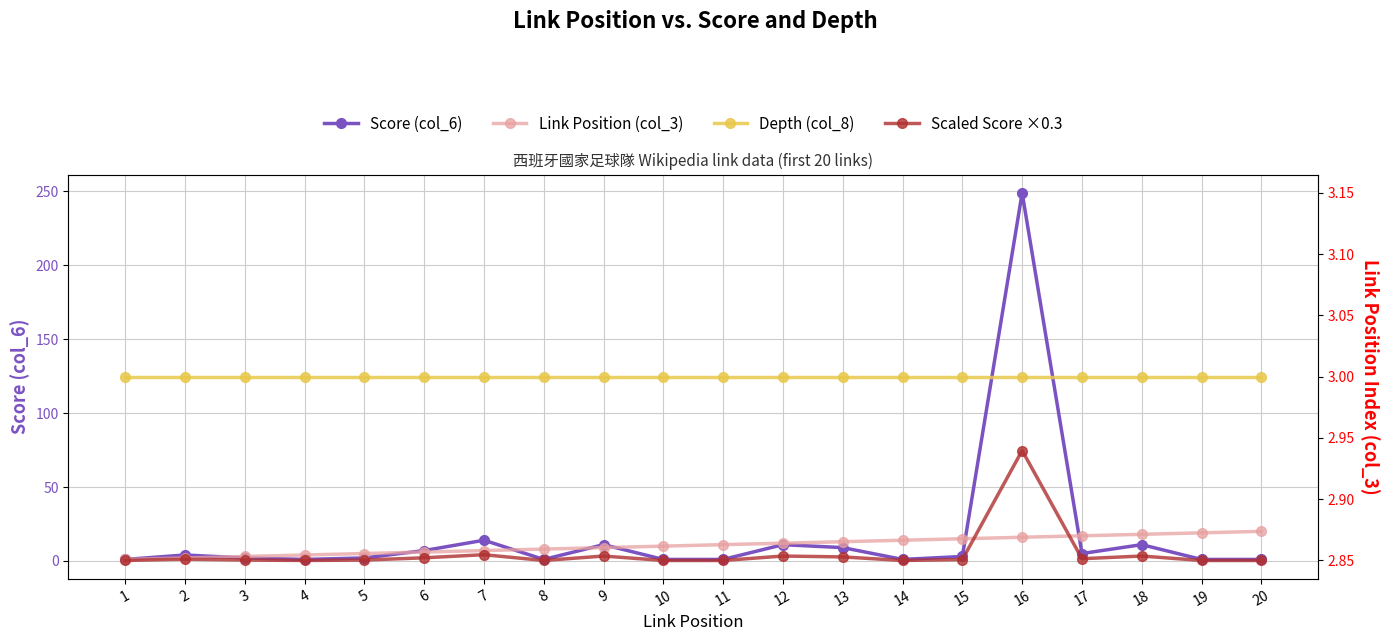

True or false: Scaled Score ×0.3 has a value of 0.3 at 19.

True